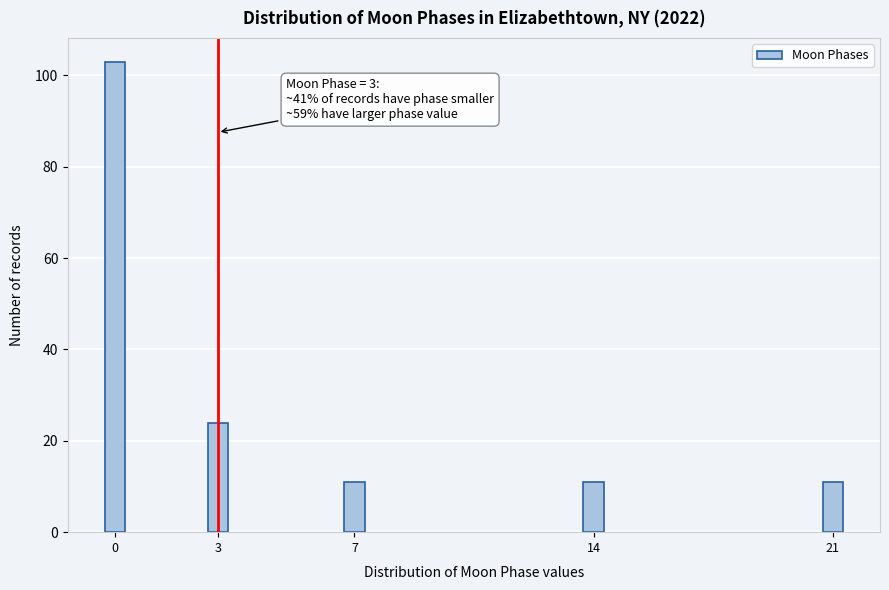

Reading right to left, list all the values displayed in this chart.

11	11	11	24	103